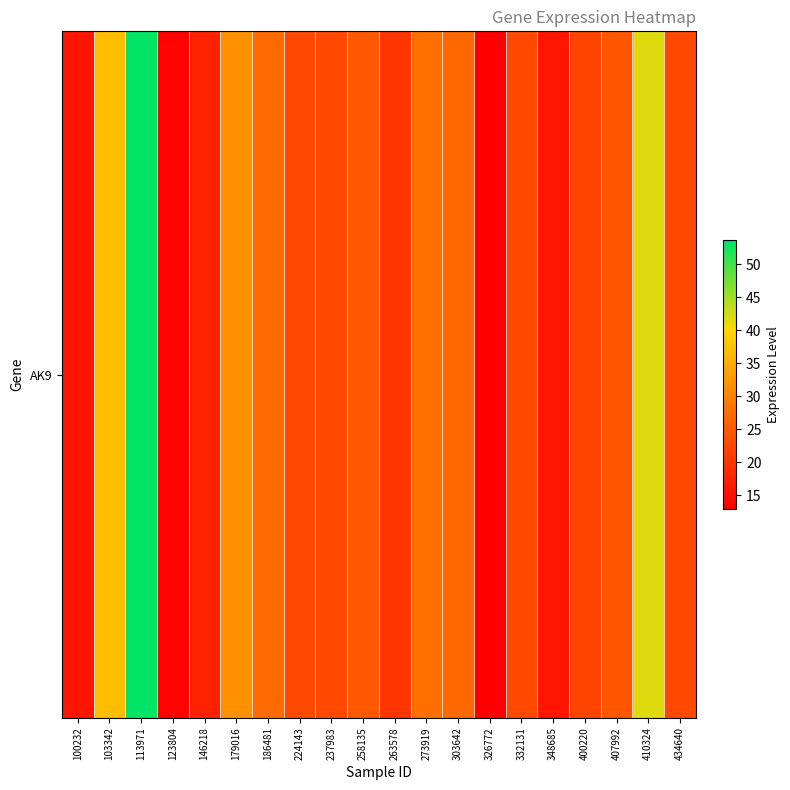

True or false: the data shows 26.7 at 303642.

True